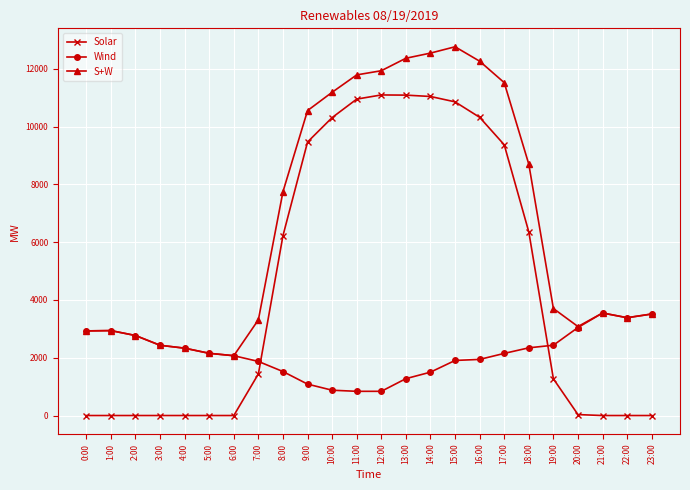

True or false: S+W and Solar intersect in this chart.

False